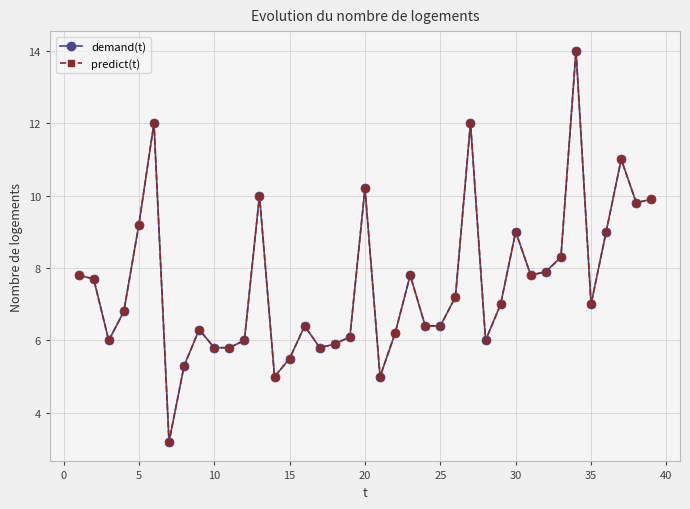

Is this an area chart (filled region under the line)?

No